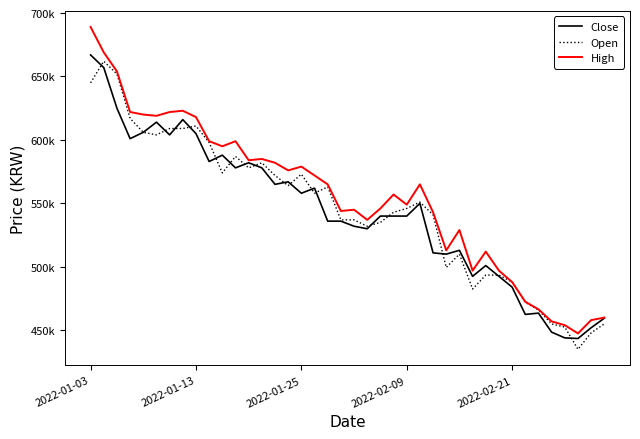

What are all the series names shown in the legend?

Close, Open, High